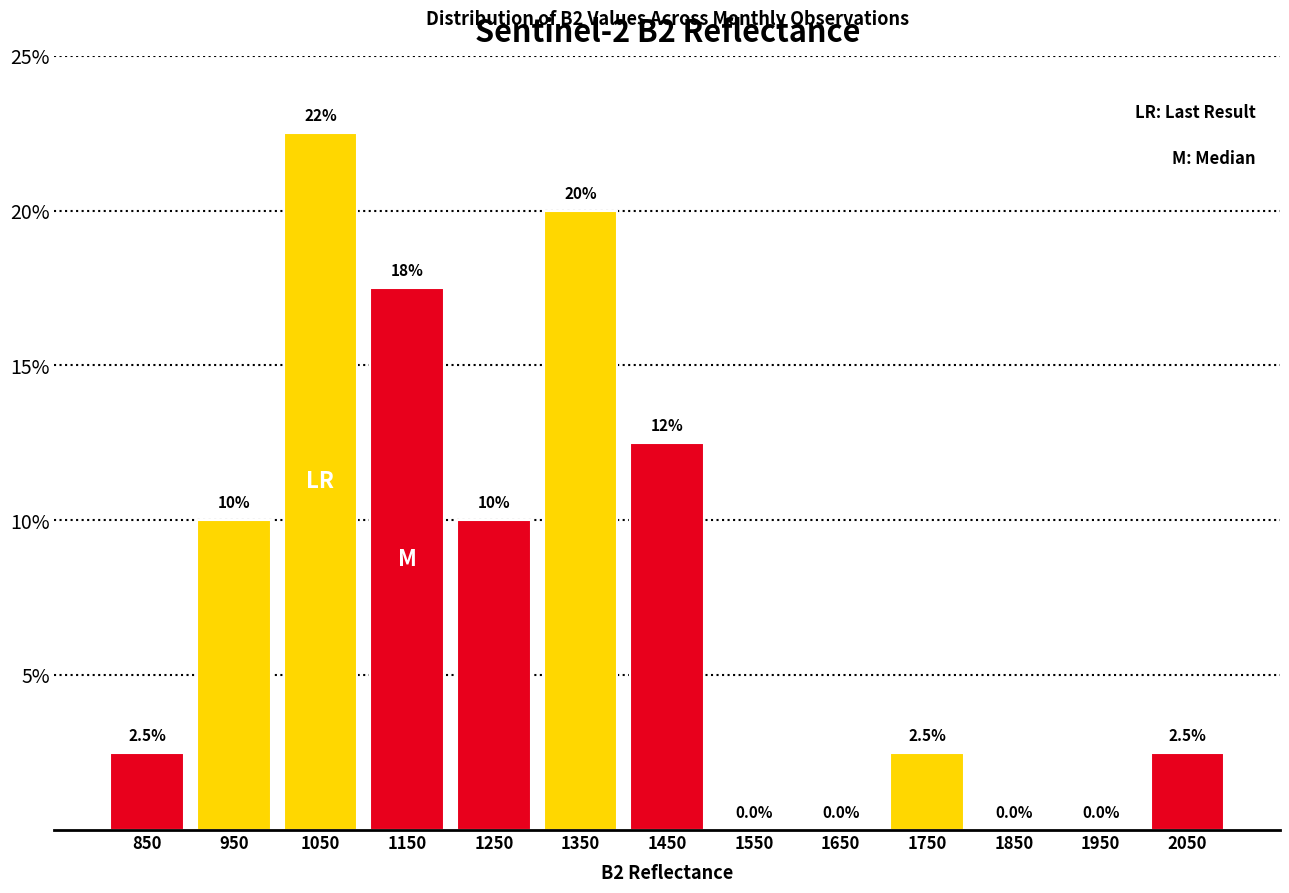

Over which range of the x-axis is the bar tallest?

1000 to 1100